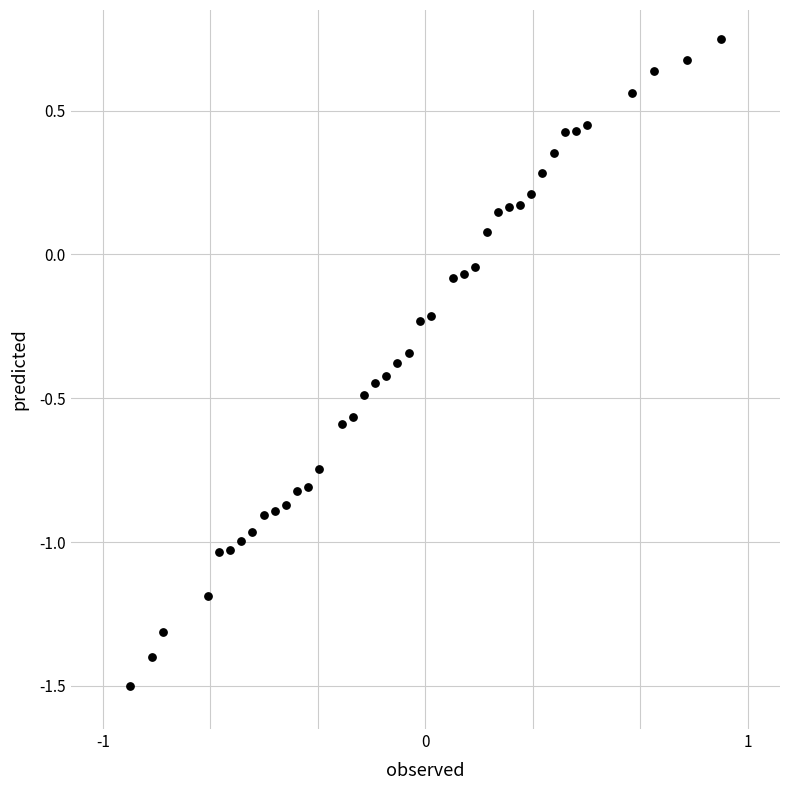

What is the range of X values (max minus min)?

2.8